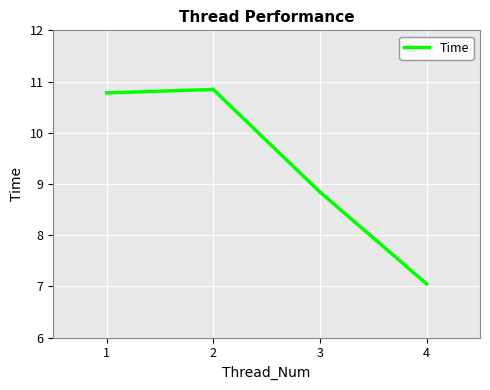

How many lines are shown in the chart?

1